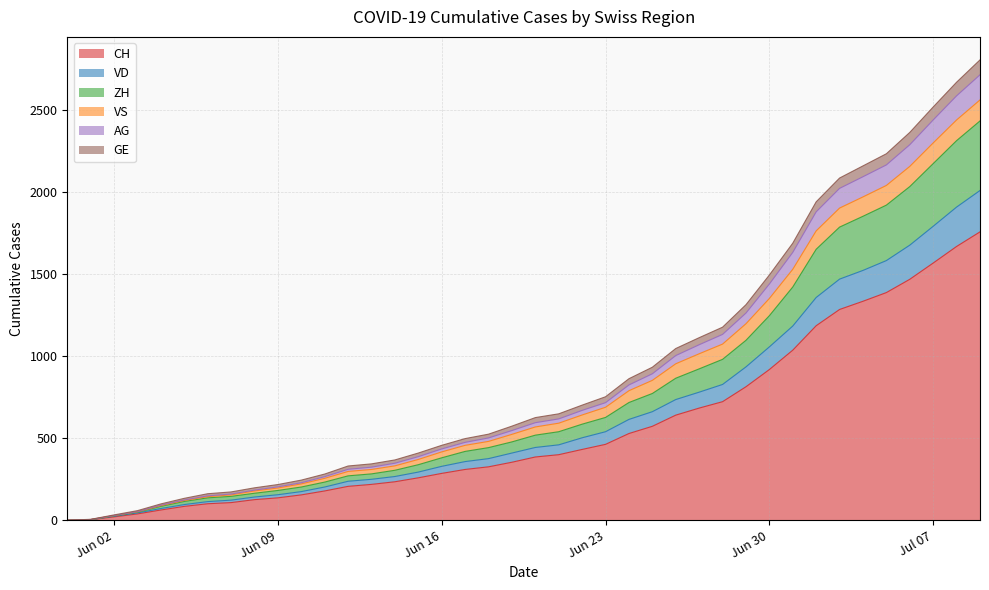

The value of VD at 2020-07-06 is 1676. True or false?

True